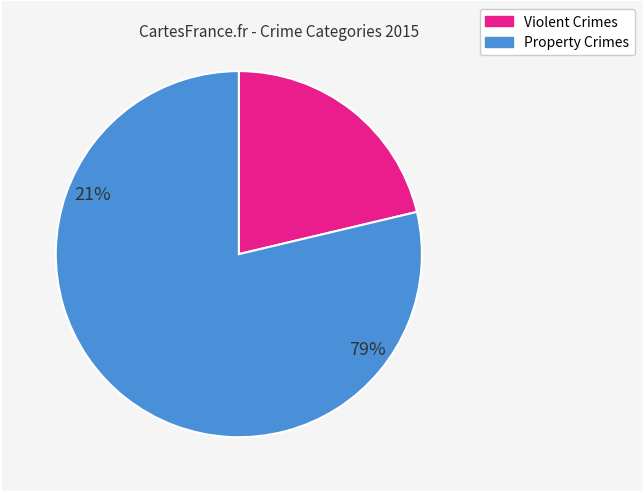

Count the number of slices in the pie.

2